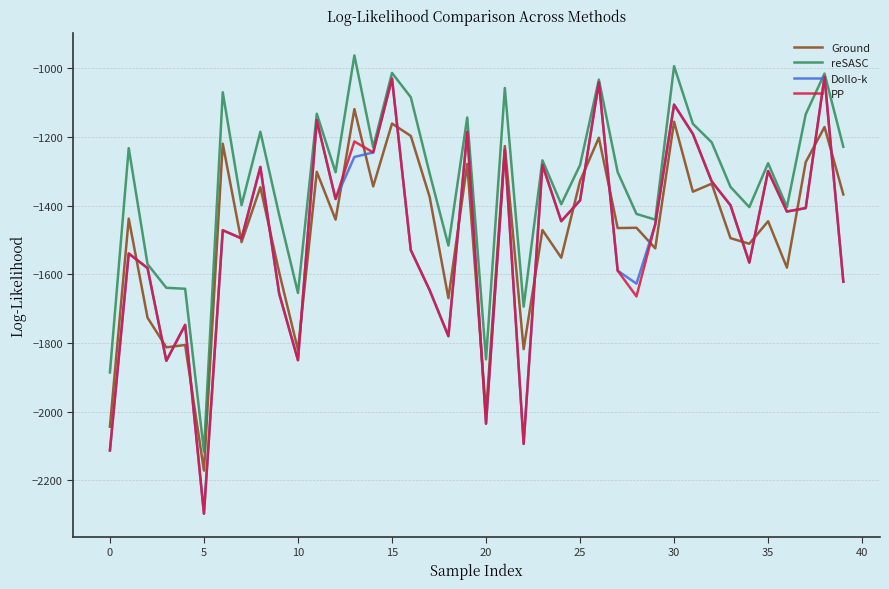

Which series has the largest total across all categories?

reSASC